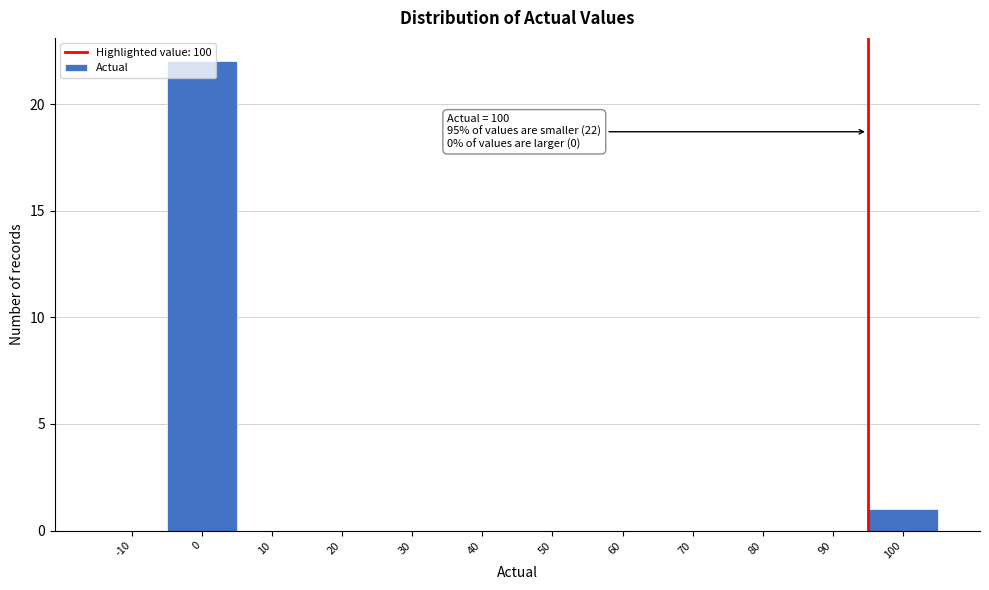

True or false: the data shows 0 at -10.

True